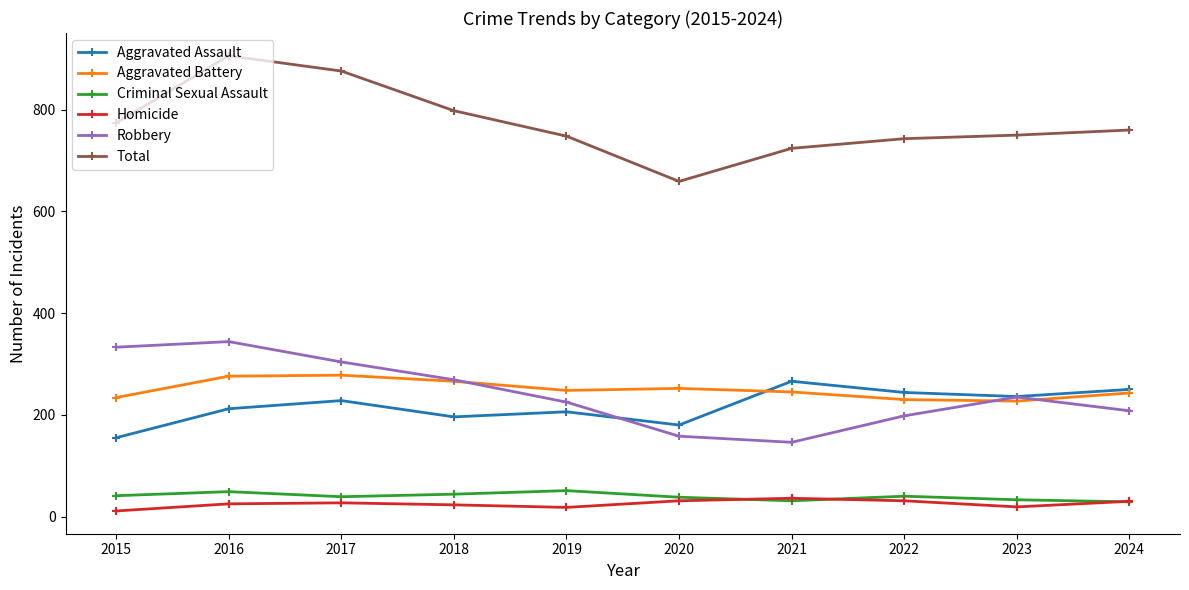

At 2017, list the series in order from largest to smallest.

Total, Robbery, Aggravated Battery, Aggravated Assault, Criminal Sexual Assault, Homicide